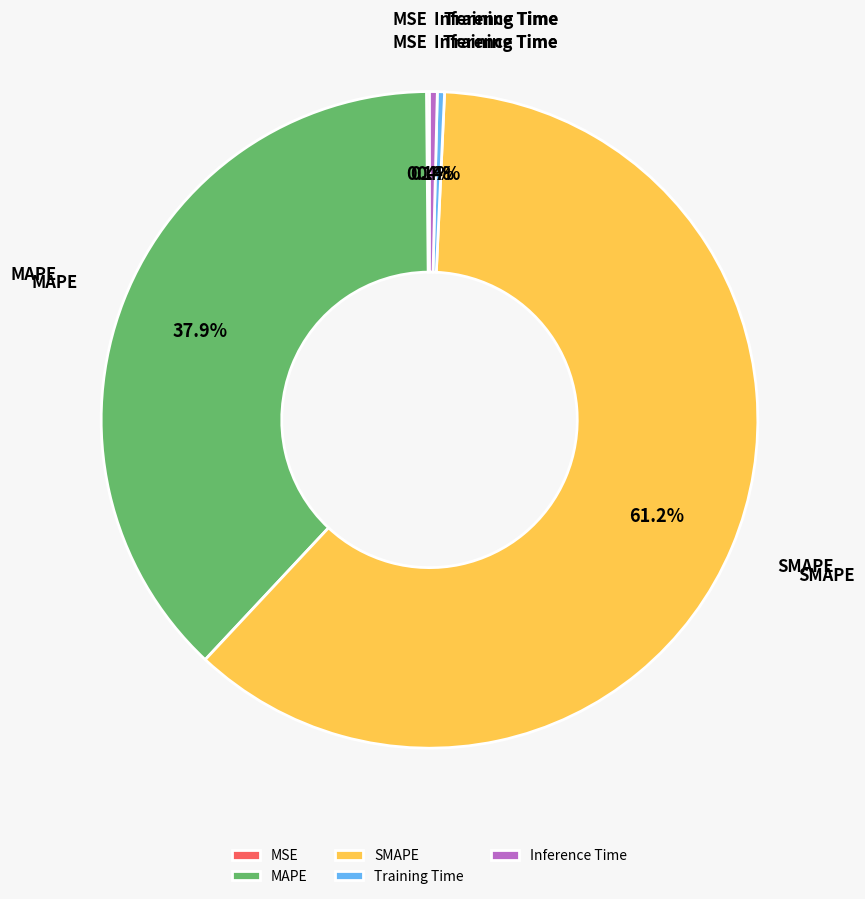

The SMAPE slice represents 61% of the pie. True or false?

True